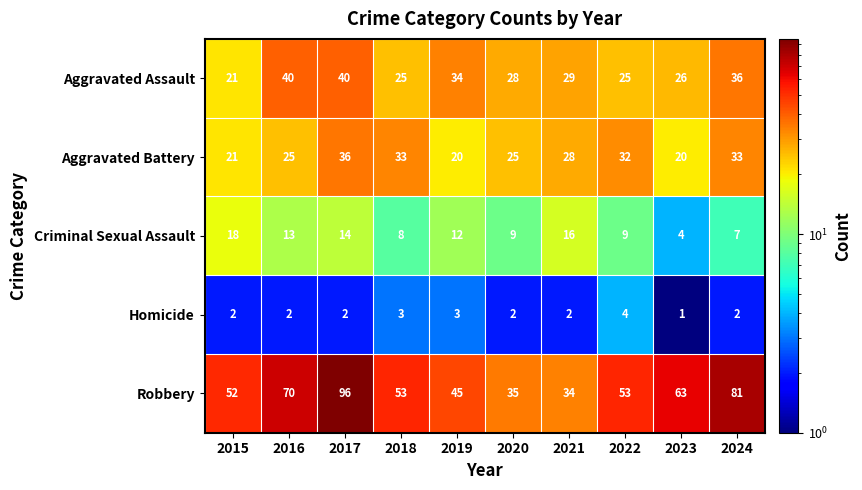

Which category has the lowest value in the Homicide series?

2023